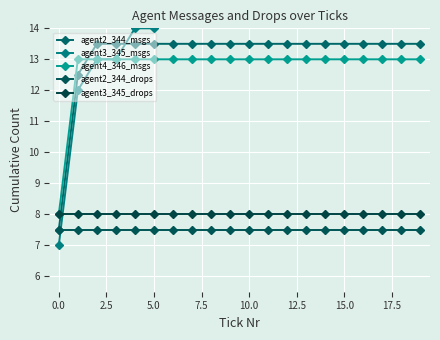

How many data points does each series have?

20